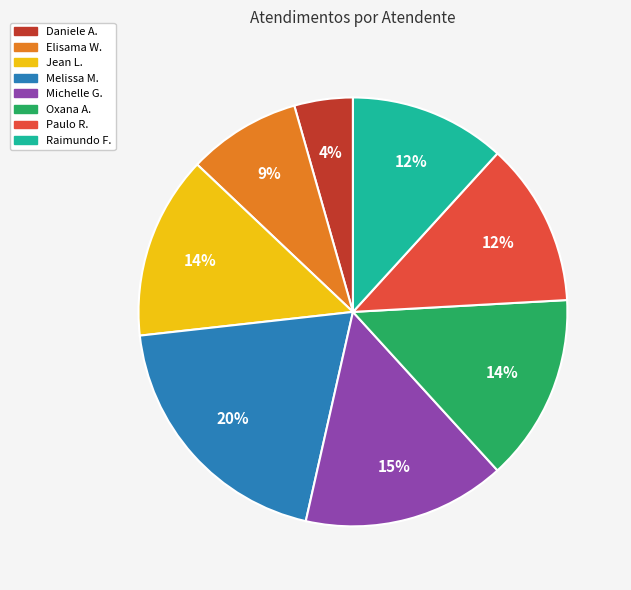

True or false: Paulo R. accounts for 12% of the total.

True